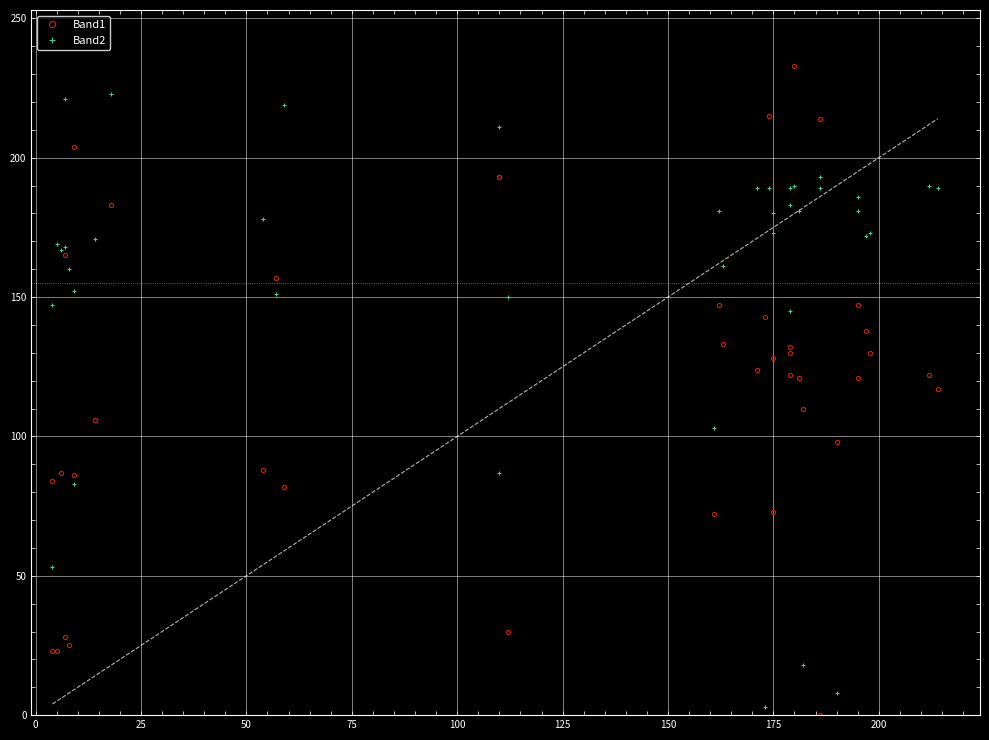

How many times do Band1 and Band2 cross each other?

14